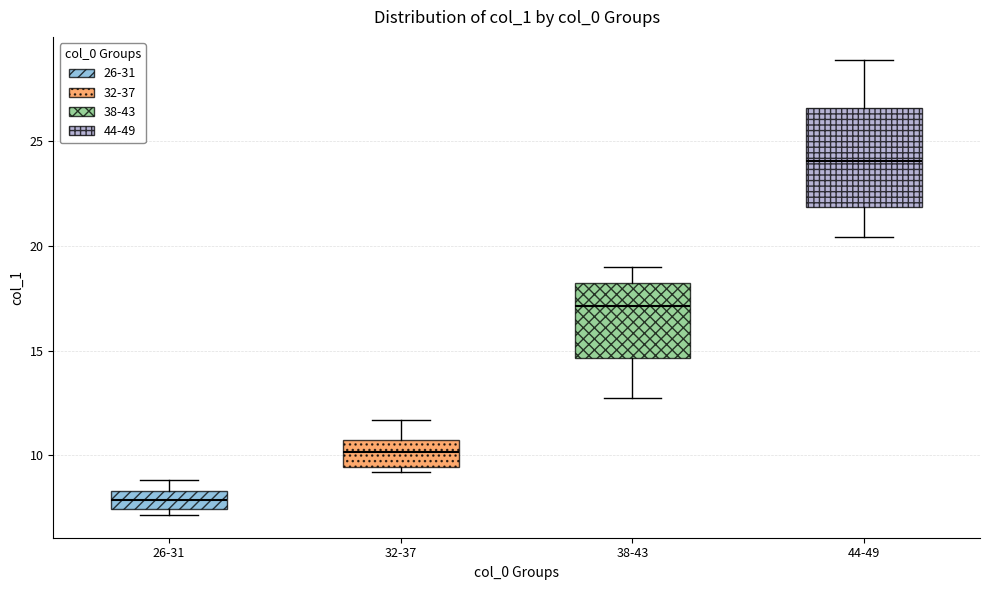

Where is the upper edge of the box for 44-49 on the y-axis? The values are not printed on the chart, so give them approximately, as read against the axis.

26.5